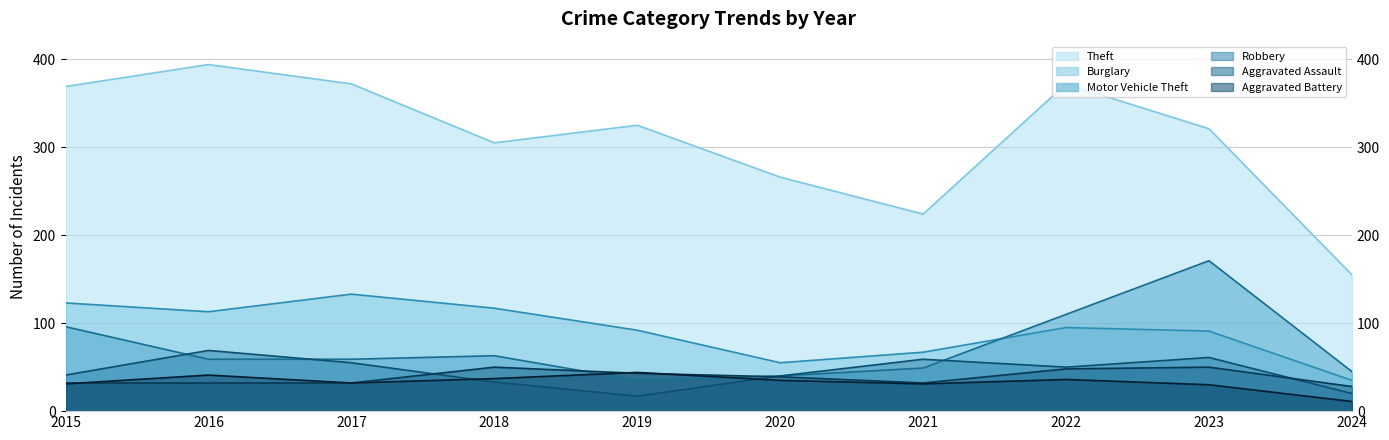

How many interior local peaks does the Burglary series have?

2